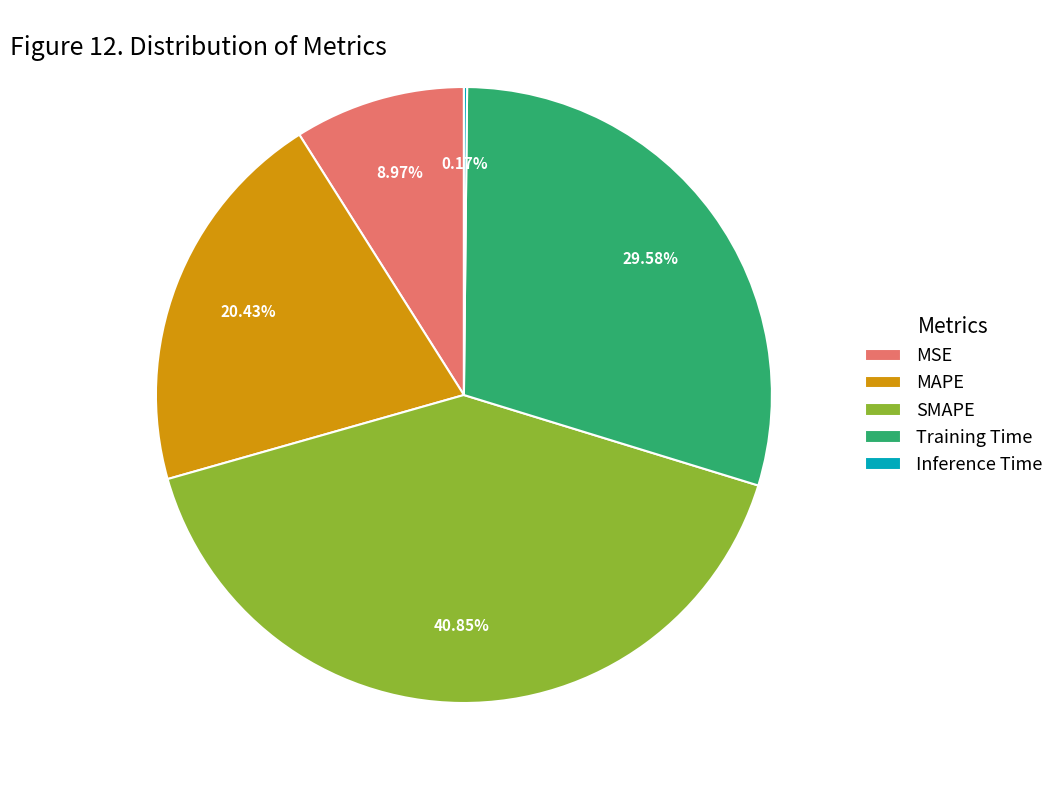

What percentage is NOT represented by MSE?

91.0%